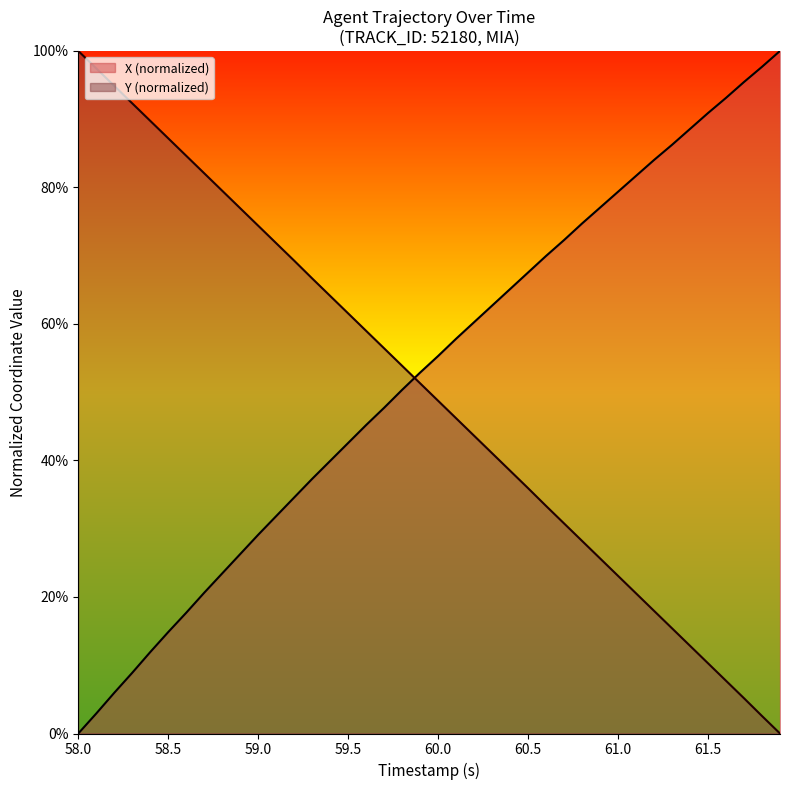

True or false: Y (normalized) has a value of 23.1 at 61.0.

True